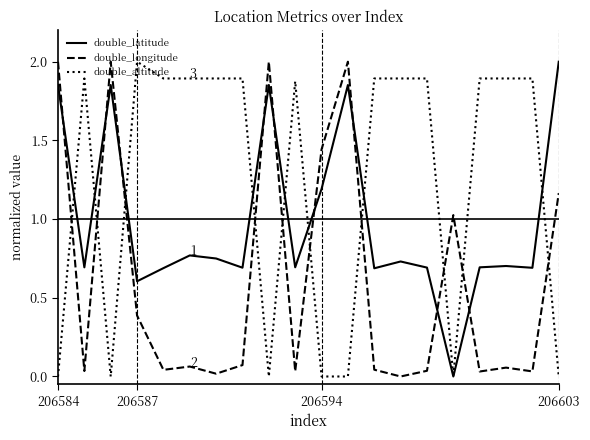

Which series has the largest total across all categories?

double_altitude